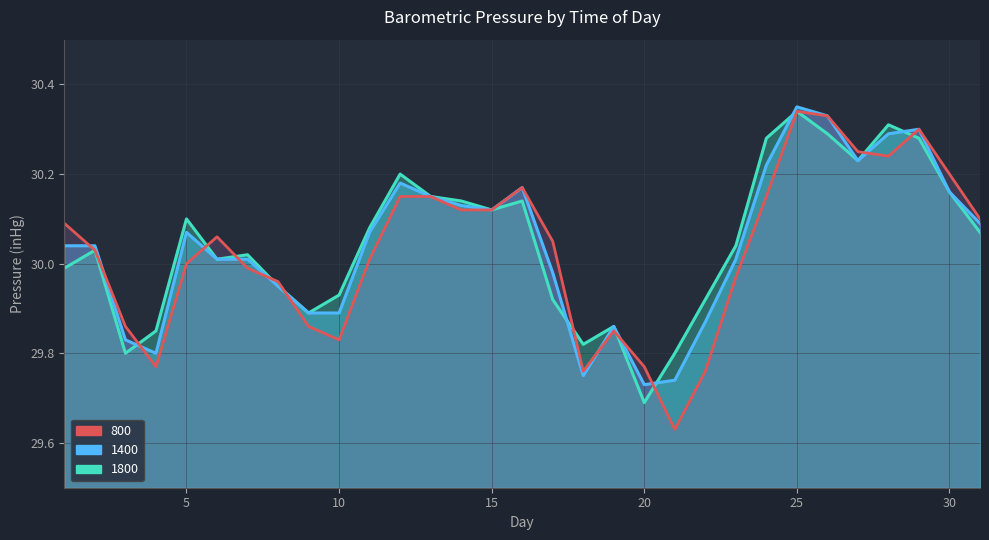

What is the highest value of the 1400 series?

30.4